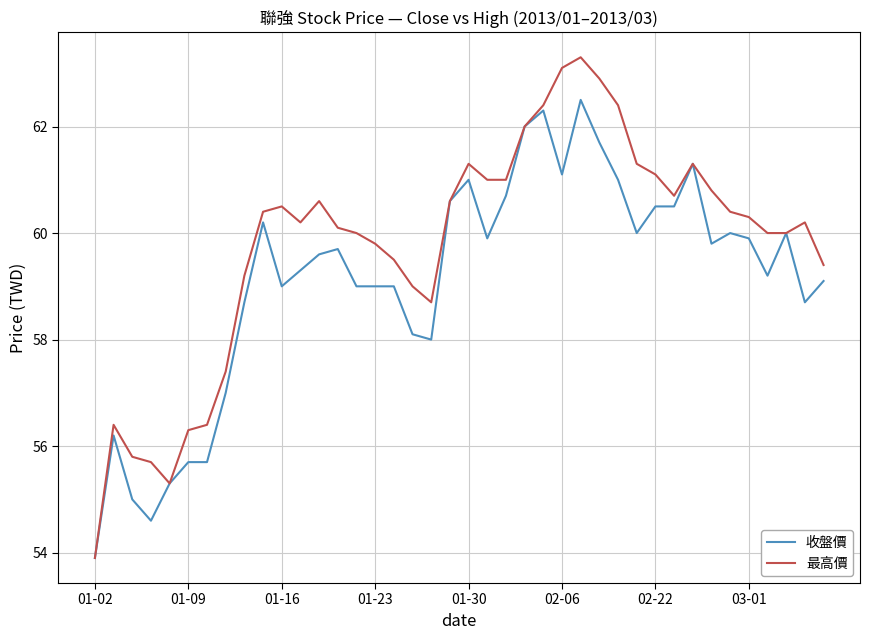

Which series has the largest range (max minus min)?

最高價